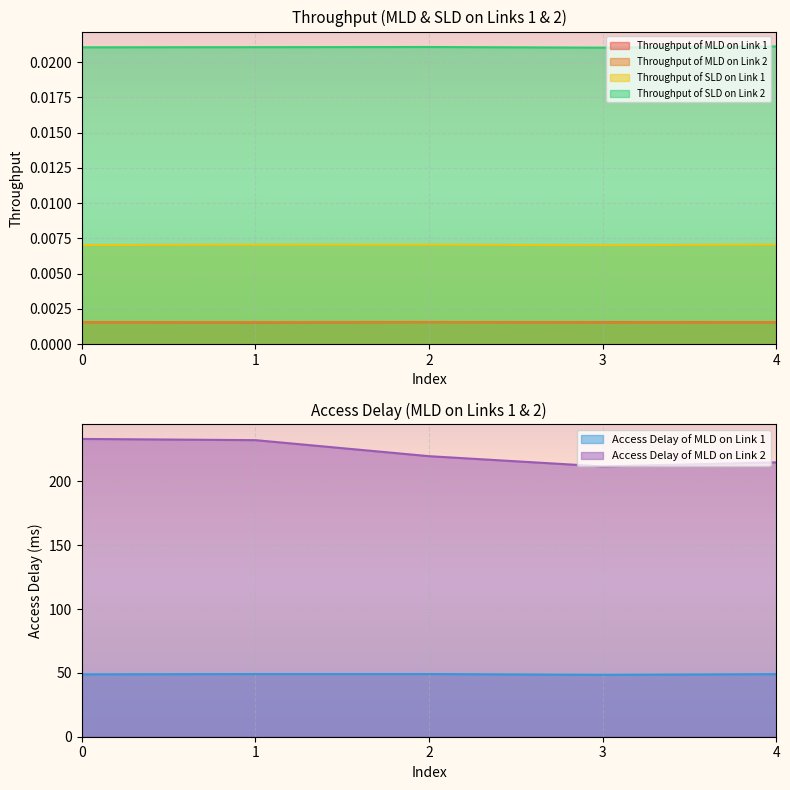

Which series has the widest spread of values?

Access Delay of MLD on Link 2